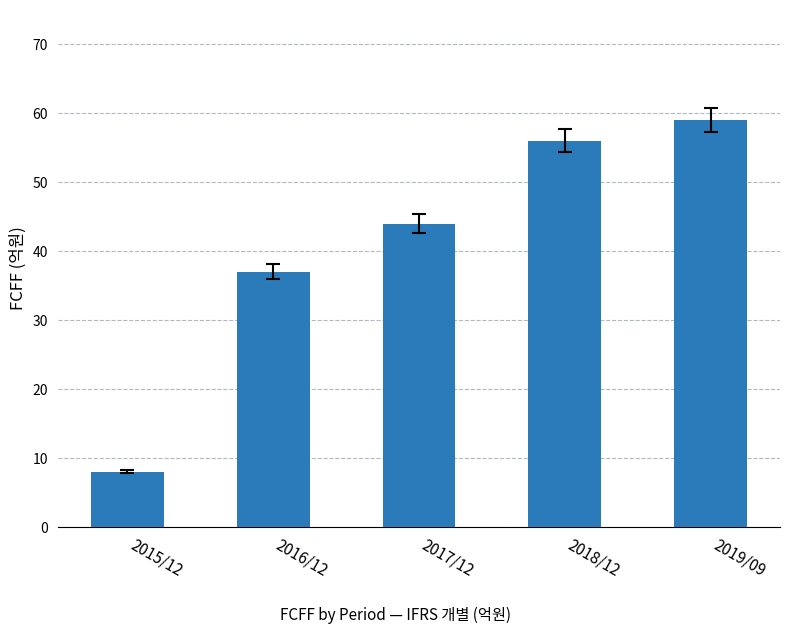

What is the sum of the values at 2016/12 and 2017/12?

81